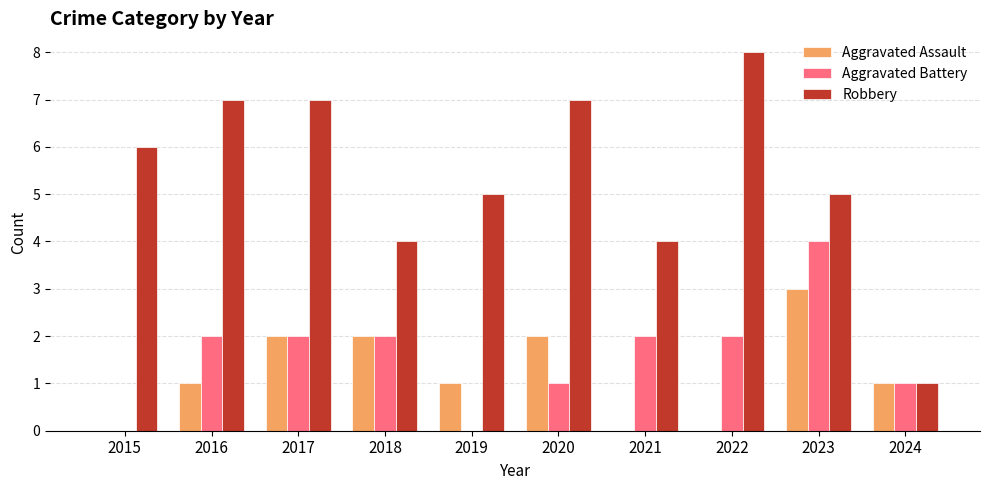

Which series has the largest total across all categories?

Robbery